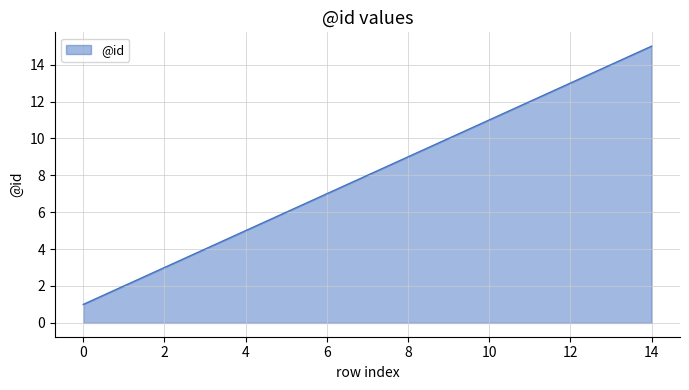

What is the greatest value displayed?

15